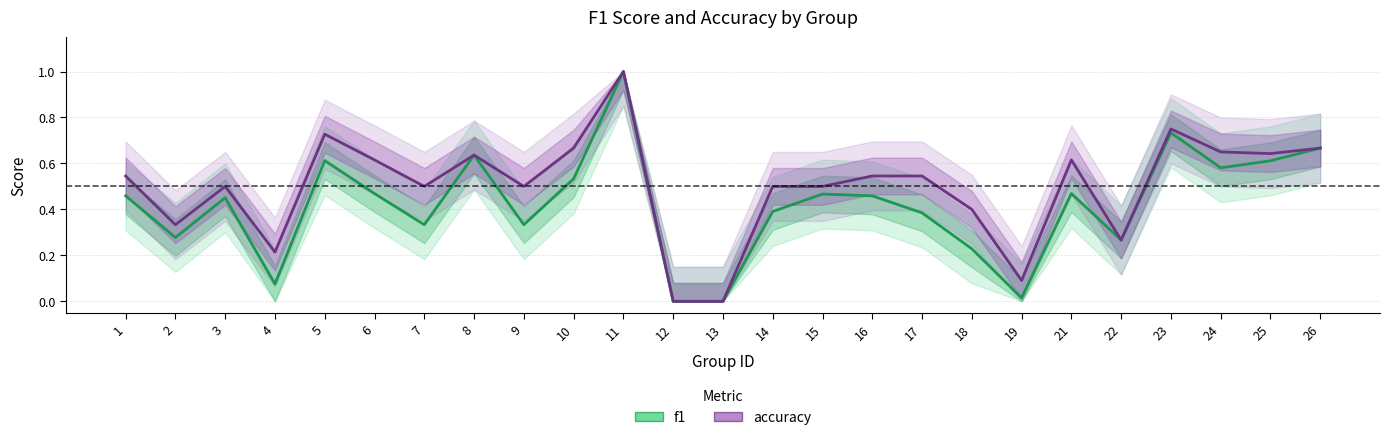

How many values in the f1 series exceed 0?

23